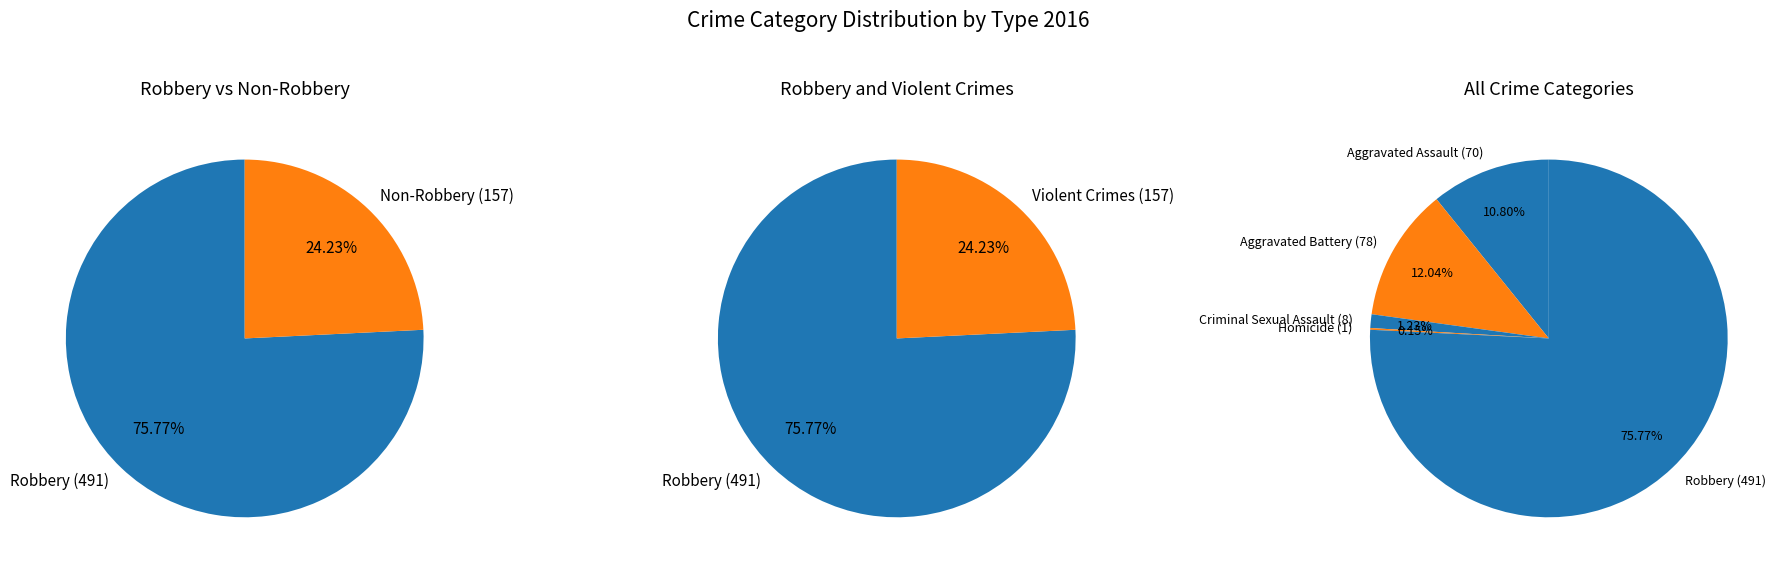

Rank the categories by value from lowest to highest.

Homicide, Criminal Sexual Assault, Aggravated Assault, Aggravated Battery, Robbery